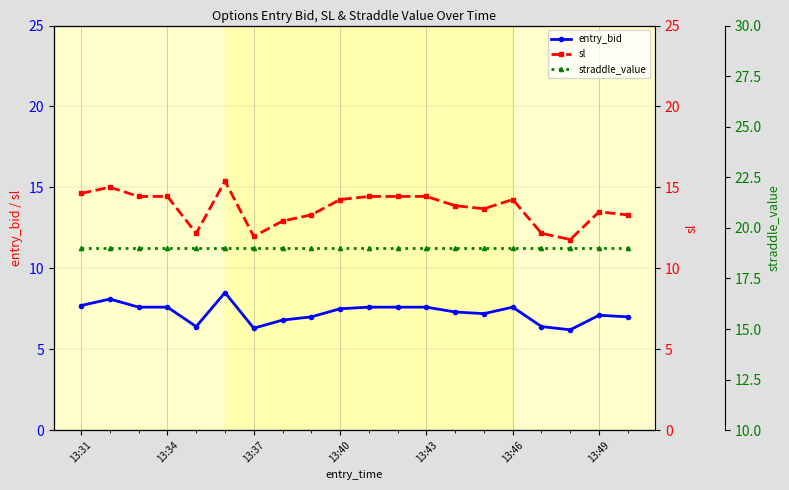

Rank the series by their maximum value, from lowest to highest.

entry_bid, sl, straddle_value